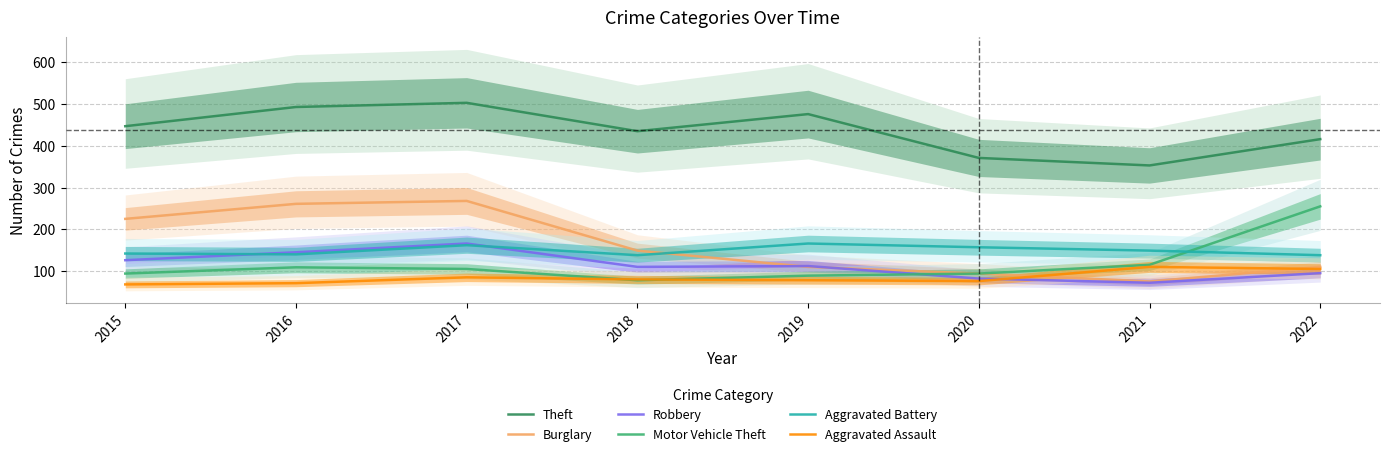

How many values in the Aggravated Assault series are below 80?

4